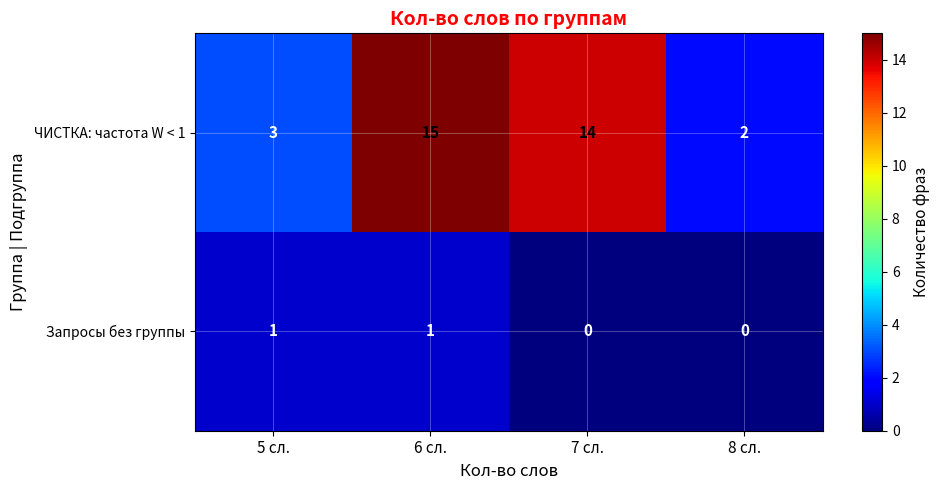

At which label does ЧИСТКА: частота W < 1 first exceed 14?

6 сл.